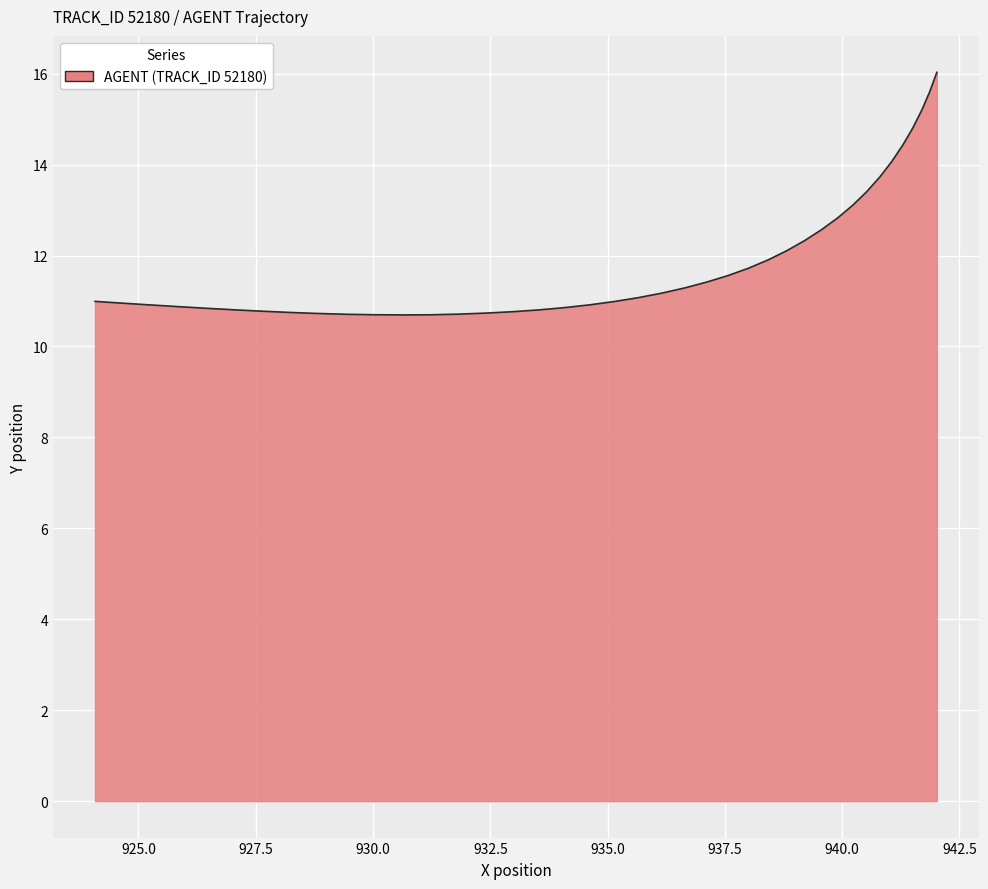

What is the difference between the maximum and minimum values?

5.3